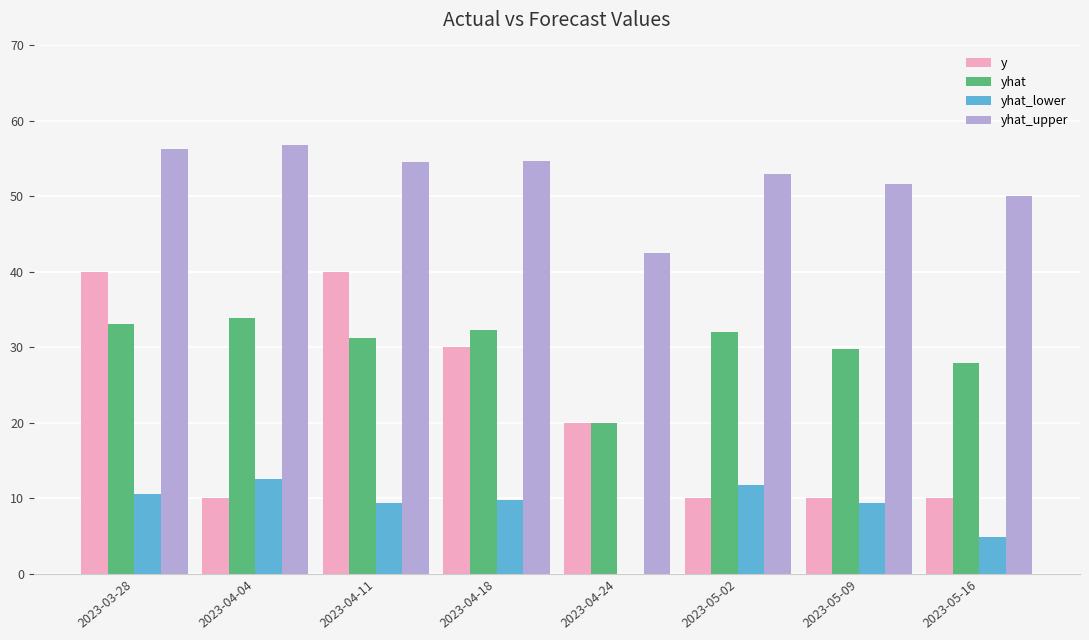

Rank the series by their average value, from highest to lowest.

yhat_upper, yhat, y, yhat_lower